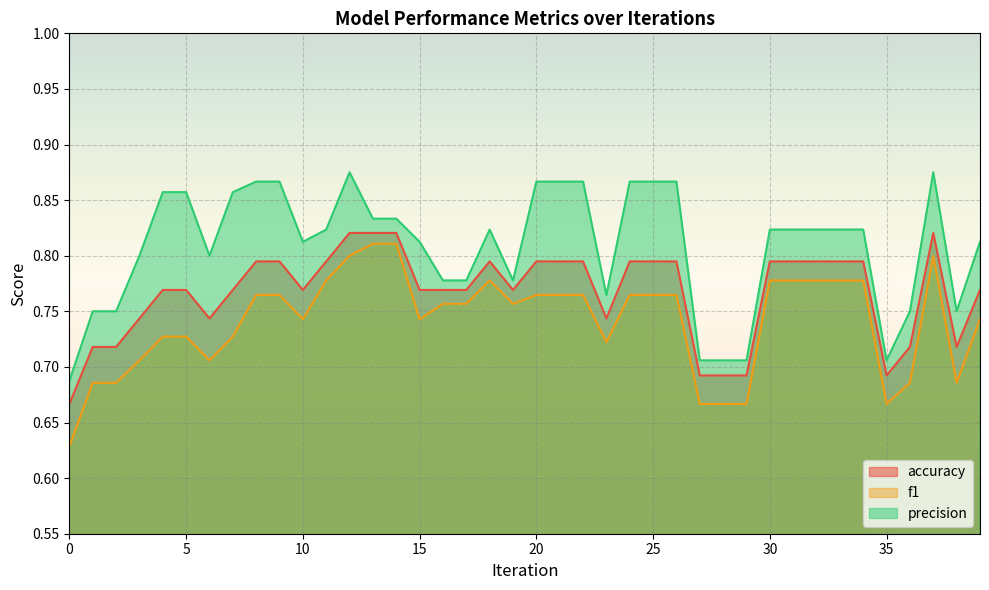

Does the chart display data point markers on the line(s)?

No